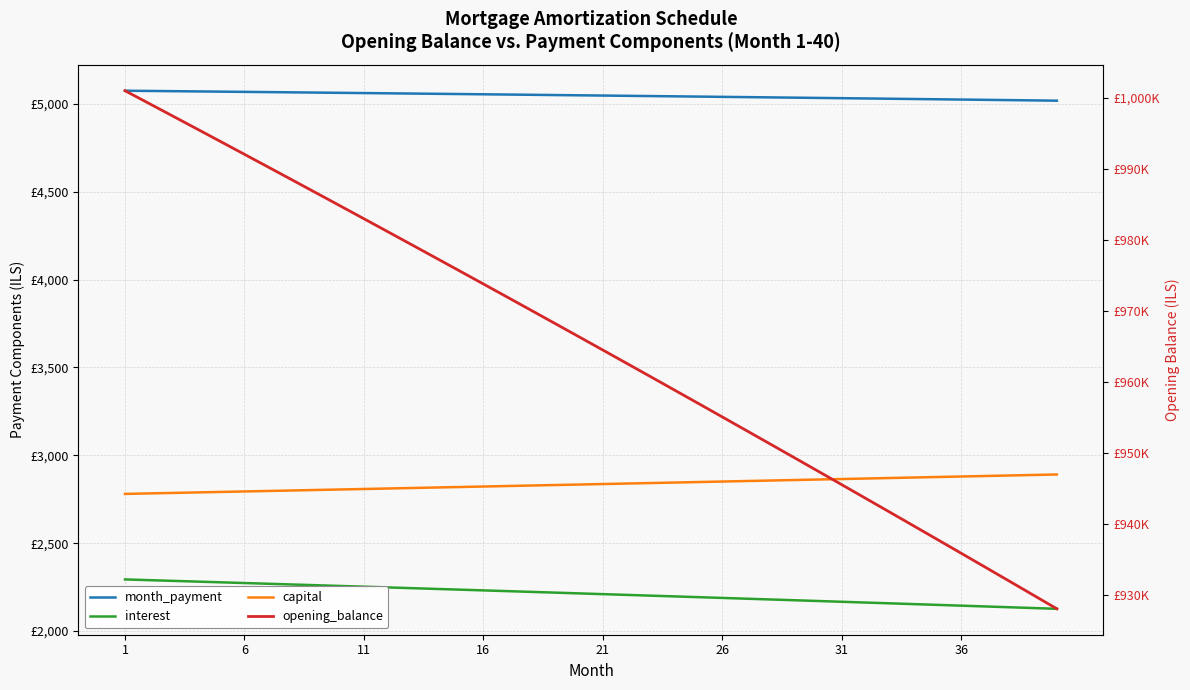

What is the label of the 8th point from the left?

36